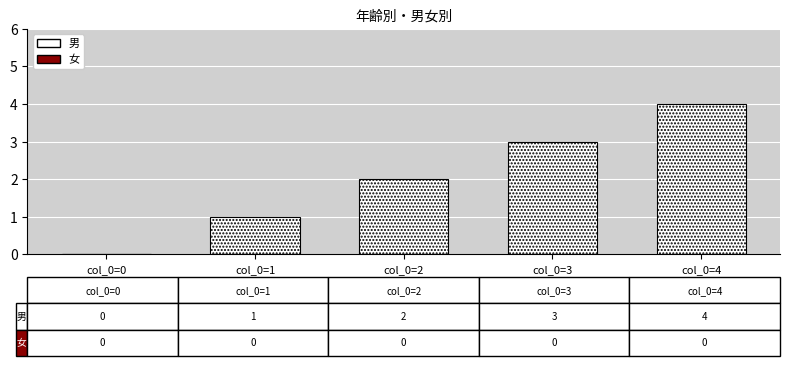

The value at col_0=2 is 2. True or false?

True